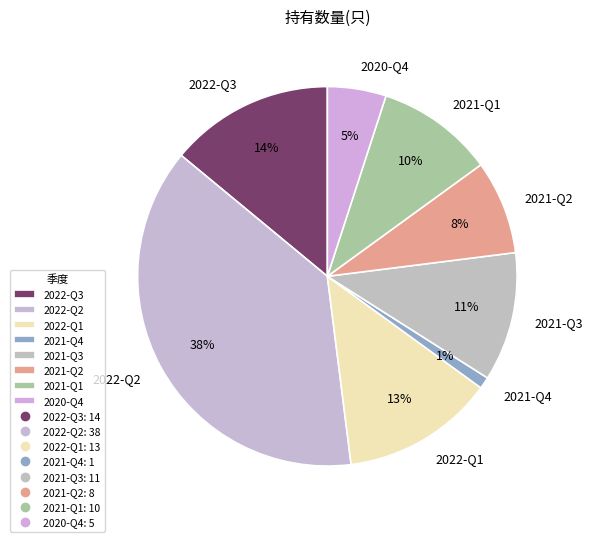

Count the number of slices in the pie.

8